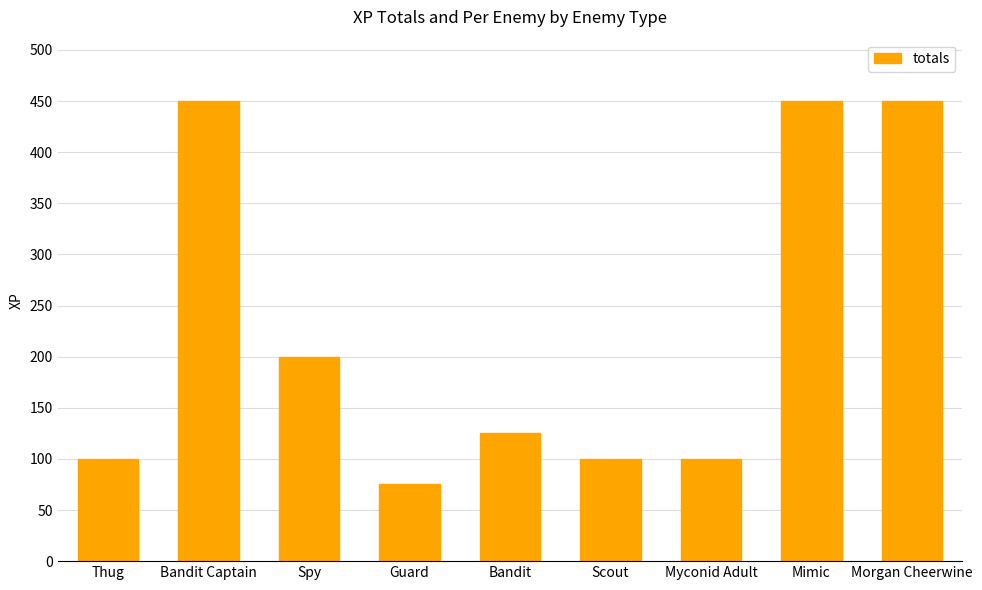

Where is the data nearest to the value 262?

Spy